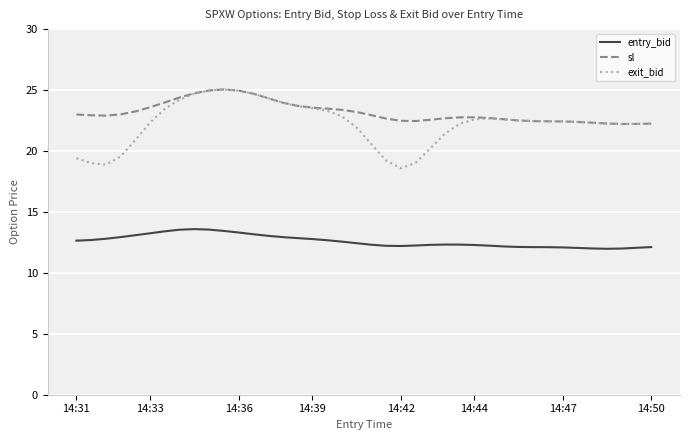

True or false: entry_bid and sl intersect in this chart.

False